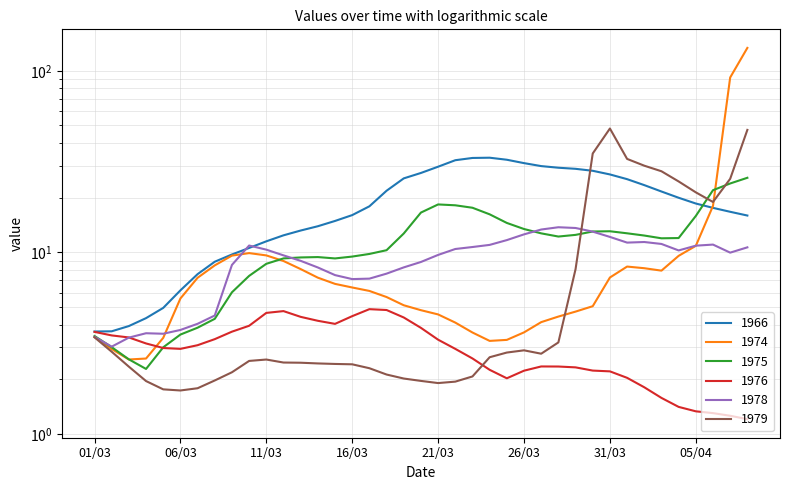

True or false: 1966 has a value of 49.0 at 23/03.

False